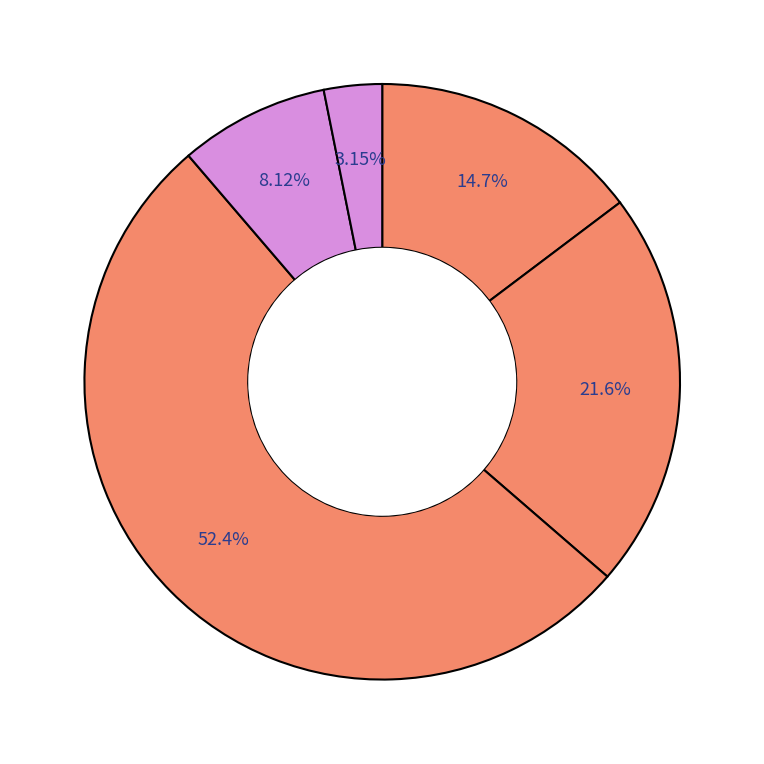

Count the number of slices in the pie.

5